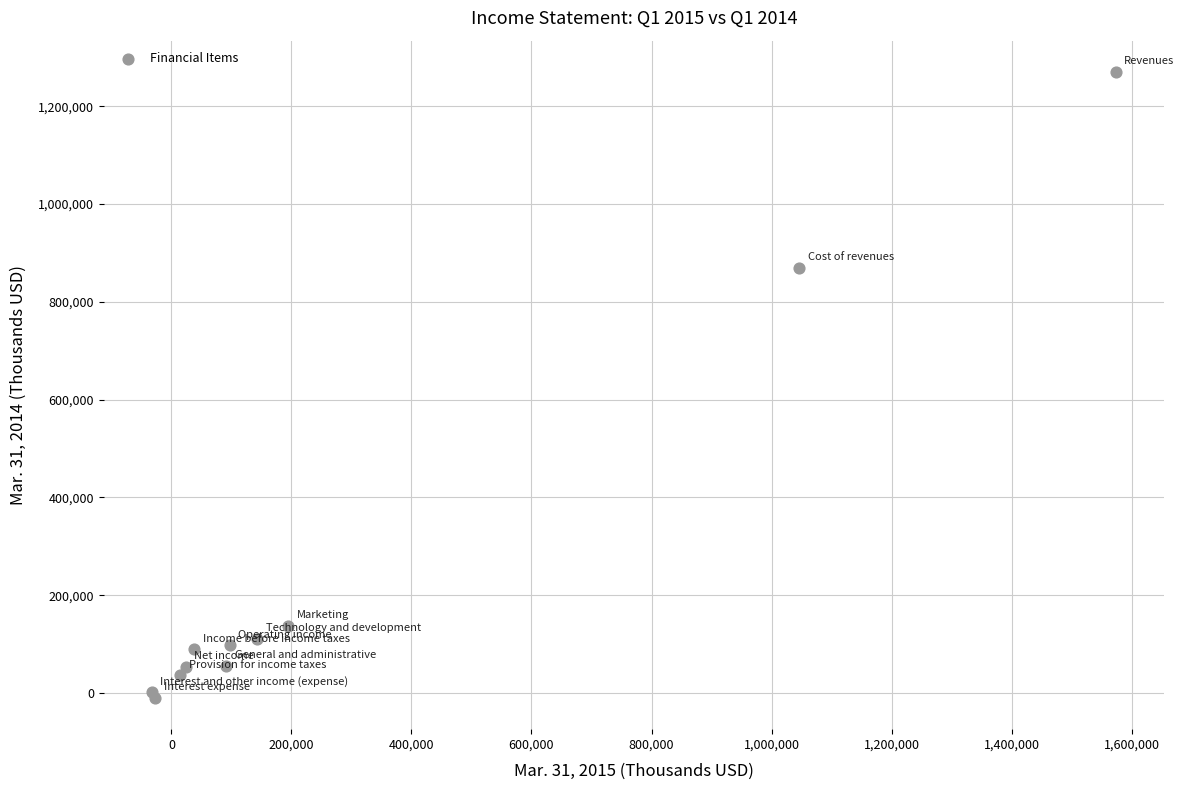

What Y value in the scatter plot is closest to 630018?

869186